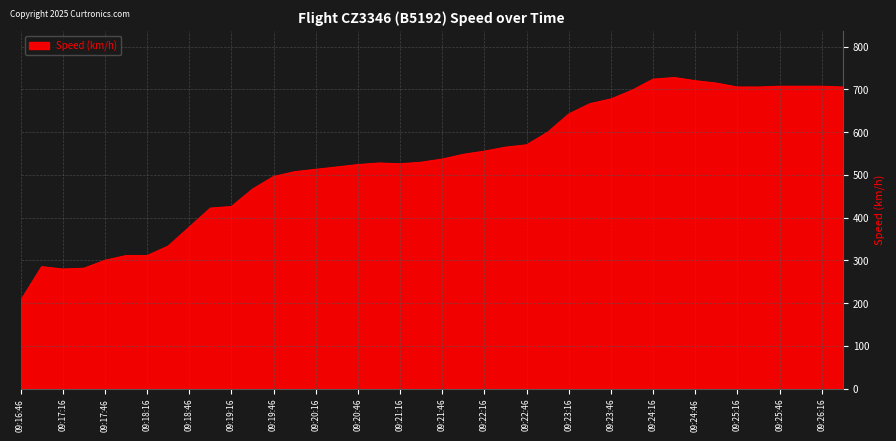

What is the average value?

533.3